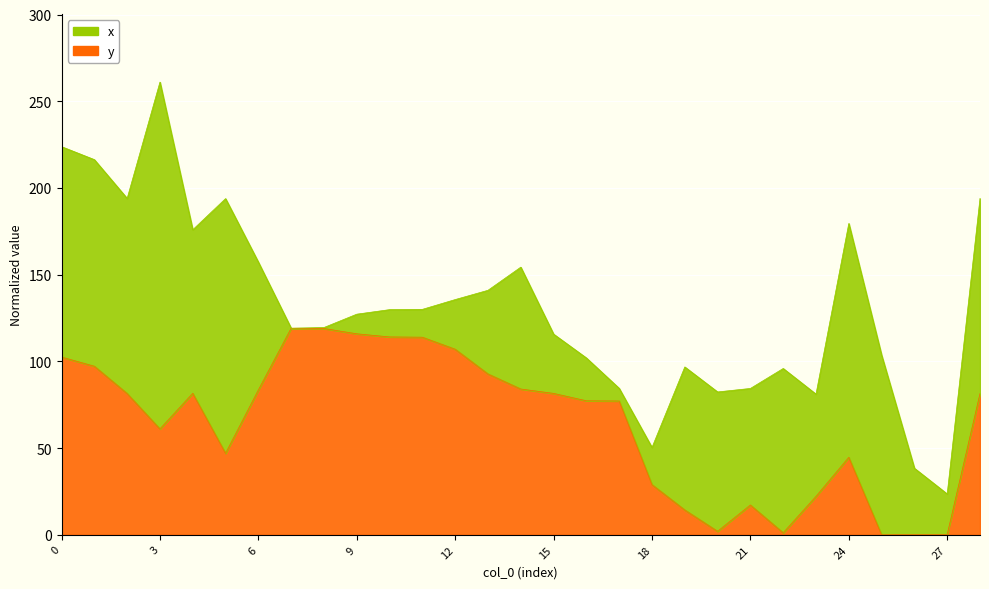

The chart shows a value of 114.5 at 4. True or false?

False